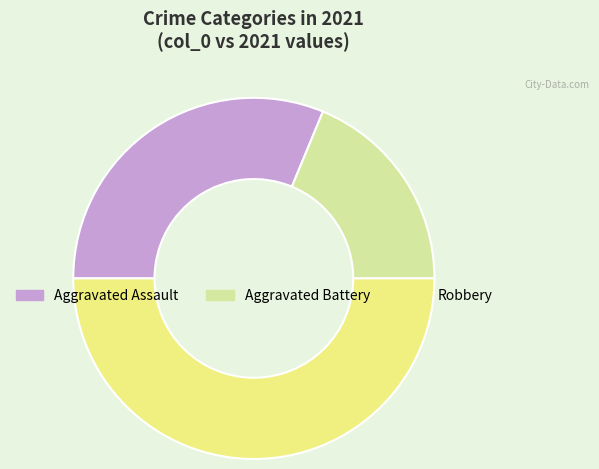

What is the smallest slice in the pie chart?

Aggravated Battery